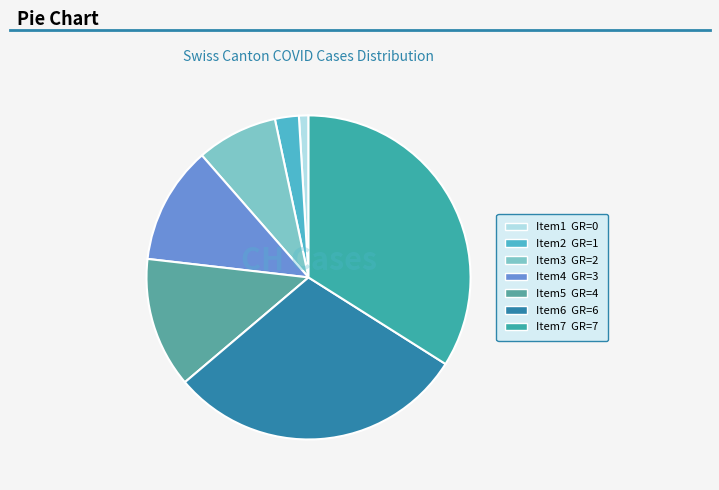

Which slice is the largest?

Item7 GR=7